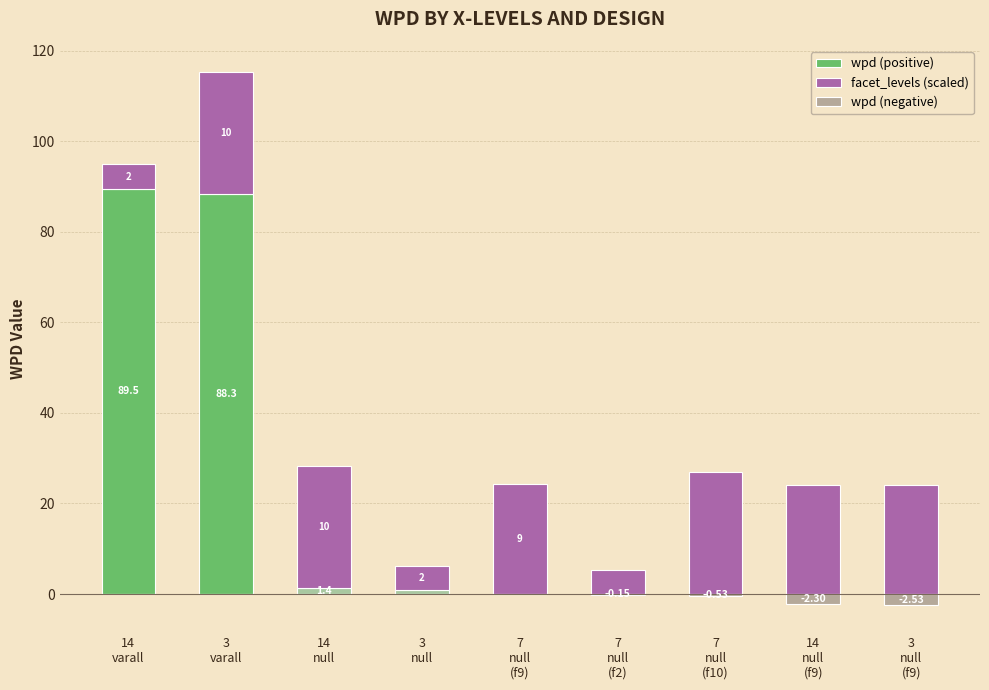

What is the average value of the facet_levels (scaled) series?

18.8